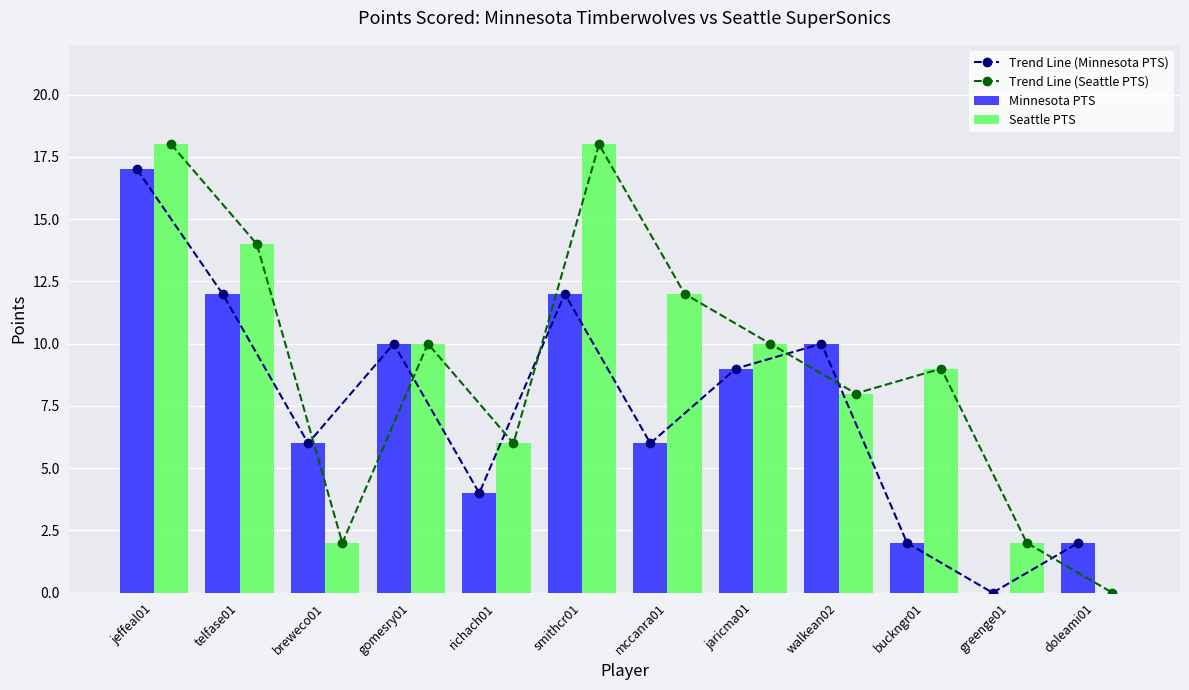

Reading left to right, transcribe all the data shown in this chart.

Trend Line (Minnesota PTS): jeffeal01=17	telfase01=12	breweco01=6	gomesry01=10	richach01=4	smithcr01=12	mccanra01=6	jaricma01=9	walkean02=10	buckngr01=2	greenge01=0	doleami01=2
Trend Line (Seattle PTS): jeffeal01=18	telfase01=14	breweco01=2	gomesry01=10	richach01=6	smithcr01=18	mccanra01=12	jaricma01=10	walkean02=8	buckngr01=9	greenge01=2	doleami01=0
Minnesota PTS: jeffeal01=17	telfase01=12	breweco01=6	gomesry01=10	richach01=4	smithcr01=12	mccanra01=6	jaricma01=9	walkean02=10	buckngr01=2	greenge01=0	doleami01=2
Seattle PTS: jeffeal01=18	telfase01=14	breweco01=2	gomesry01=10	richach01=6	smithcr01=18	mccanra01=12	jaricma01=10	walkean02=8	buckngr01=9	greenge01=2	doleami01=0